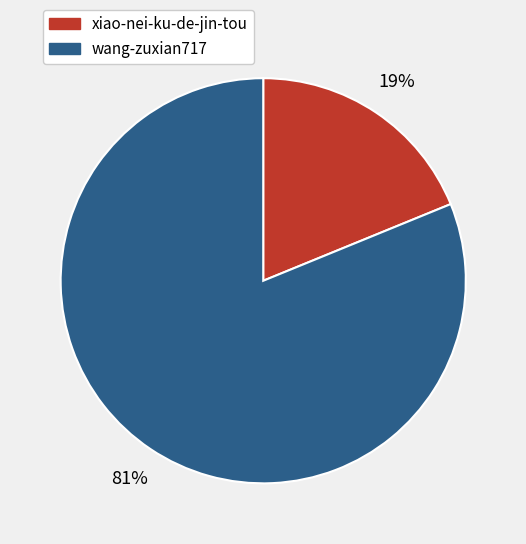

Do xiao-nei-ku-de-jin-tou and wang-zuxian717 together represent more than half of the pie?

Yes